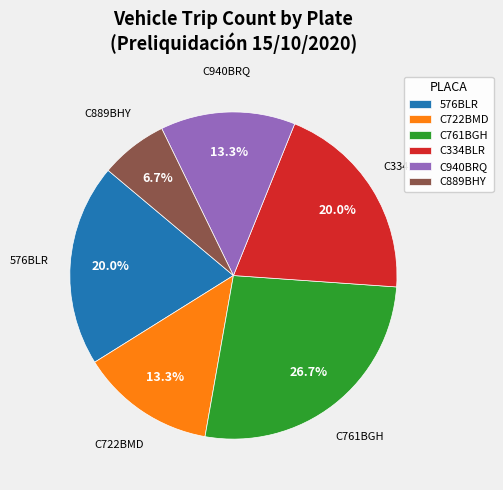

Count the number of slices in the pie.

6